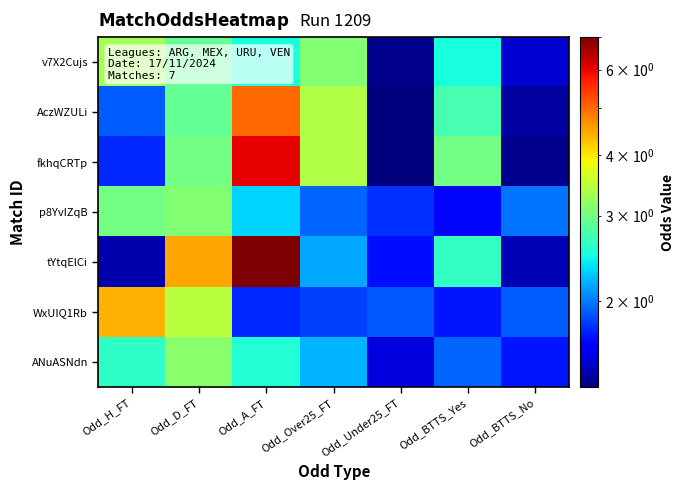

Count the number of categories in the chart.

7